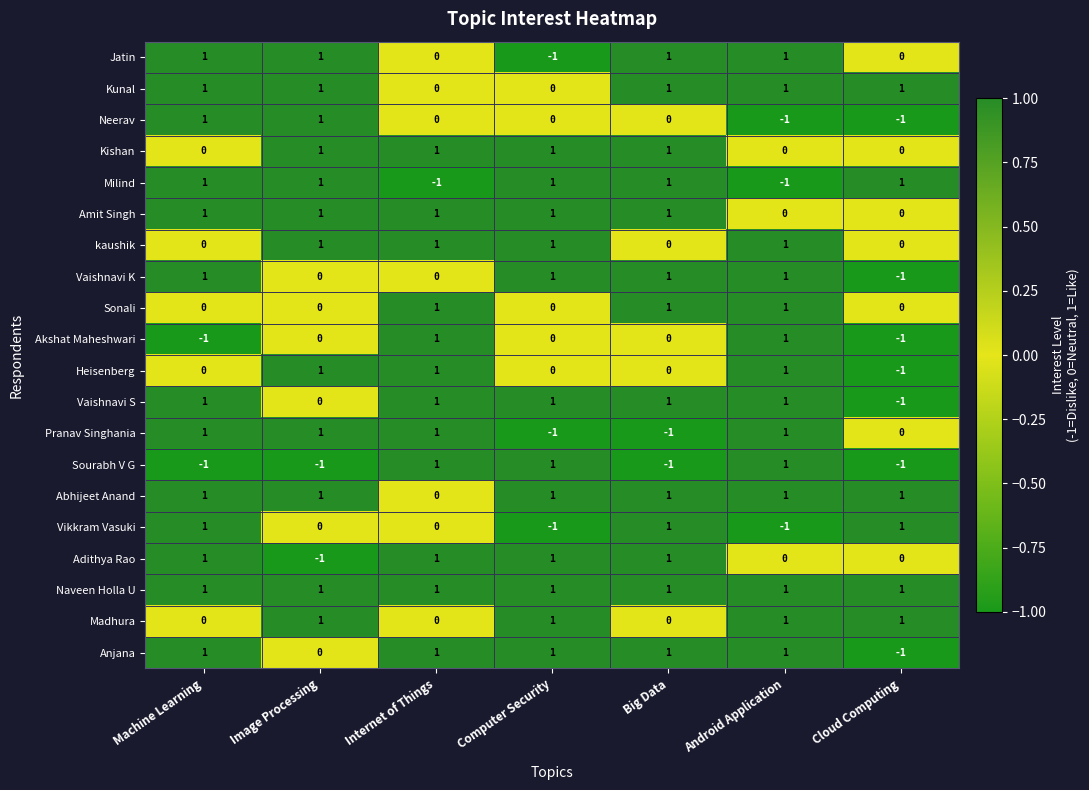

What is the total value across all series at Machine Learning?

11